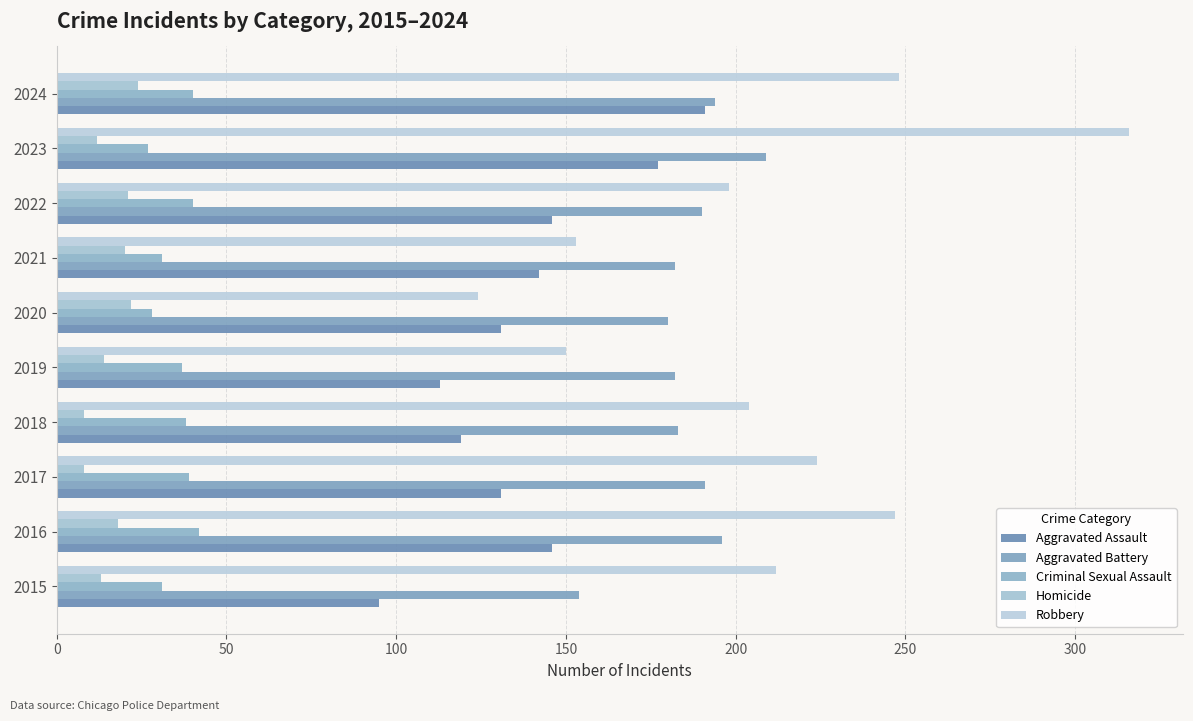

What are all the series names shown in the legend?

Aggravated Assault, Aggravated Battery, Criminal Sexual Assault, Homicide, Robbery